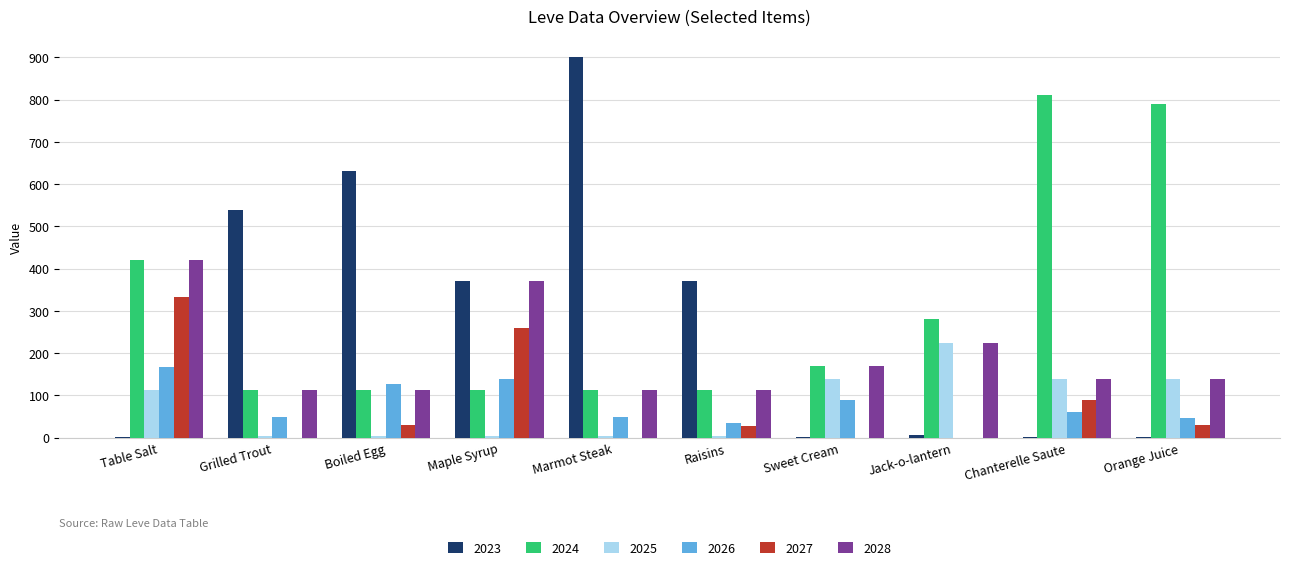

The 2024 series shows 170 at Sweet Cream. True or false?

True